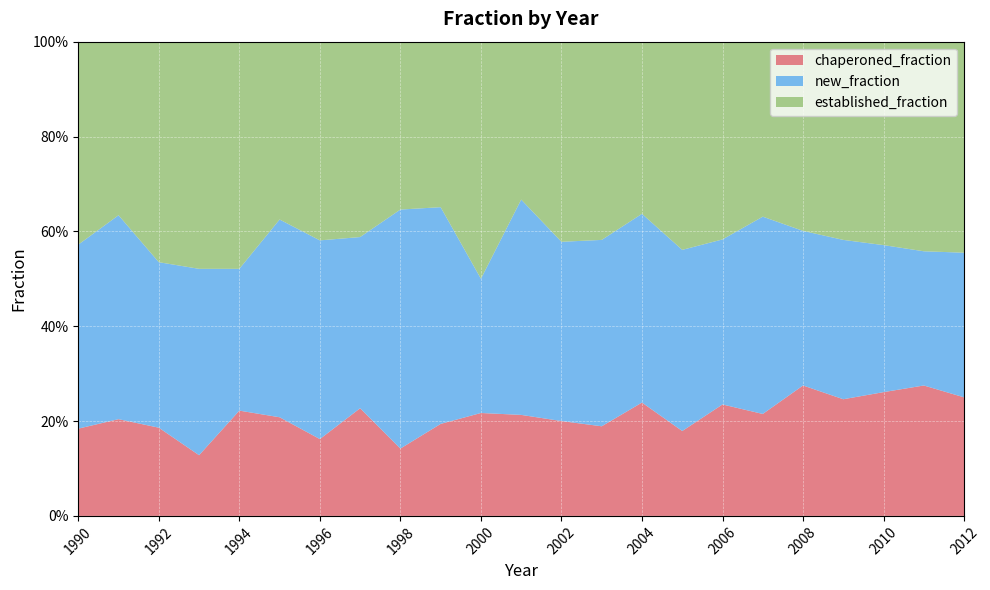

Reading right to left, extract all data points from this chart.

chaperoned_fraction: 2012=0.2	2011=0.3	2010=0.3	2009=0.2	2008=0.3	2007=0.2	2006=0.2	2005=0.2	2004=0.2	2003=0.2	2002=0.2	2001=0.2	2000=0.2	1999=0.2	1998=0.1	1997=0.2	1996=0.2	1995=0.2	1994=0.2	1993=0.1	1992=0.2	1991=0.2	1990=0.2
new_fraction: 2012=0.3	2011=0.3	2010=0.3	2009=0.3	2008=0.3	2007=0.4	2006=0.3	2005=0.4	2004=0.4	2003=0.4	2002=0.4	2001=0.5	2000=0.3	1999=0.5	1998=0.5	1997=0.4	1996=0.4	1995=0.4	1994=0.3	1993=0.4	1992=0.3	1991=0.4	1990=0.4
established_fraction: 2012=0.4	2011=0.4	2010=0.4	2009=0.4	2008=0.4	2007=0.4	2006=0.4	2005=0.4	2004=0.4	2003=0.4	2002=0.4	2001=0.3	2000=0.5	1999=0.3	1998=0.4	1997=0.4	1996=0.4	1995=0.4	1994=0.5	1993=0.5	1992=0.5	1991=0.4	1990=0.4